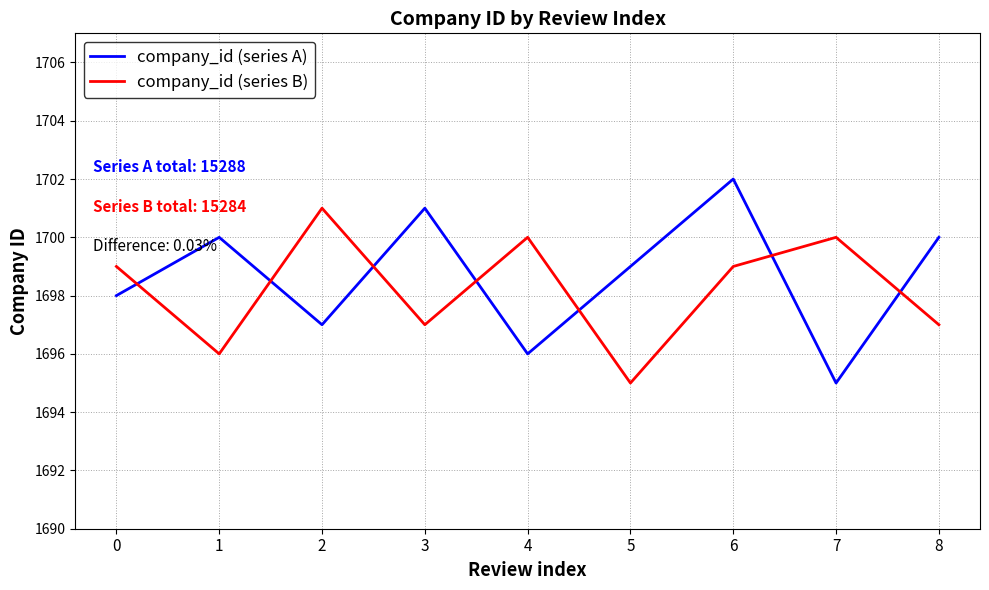

Where is the first local maximum for company_id (series A)?

1